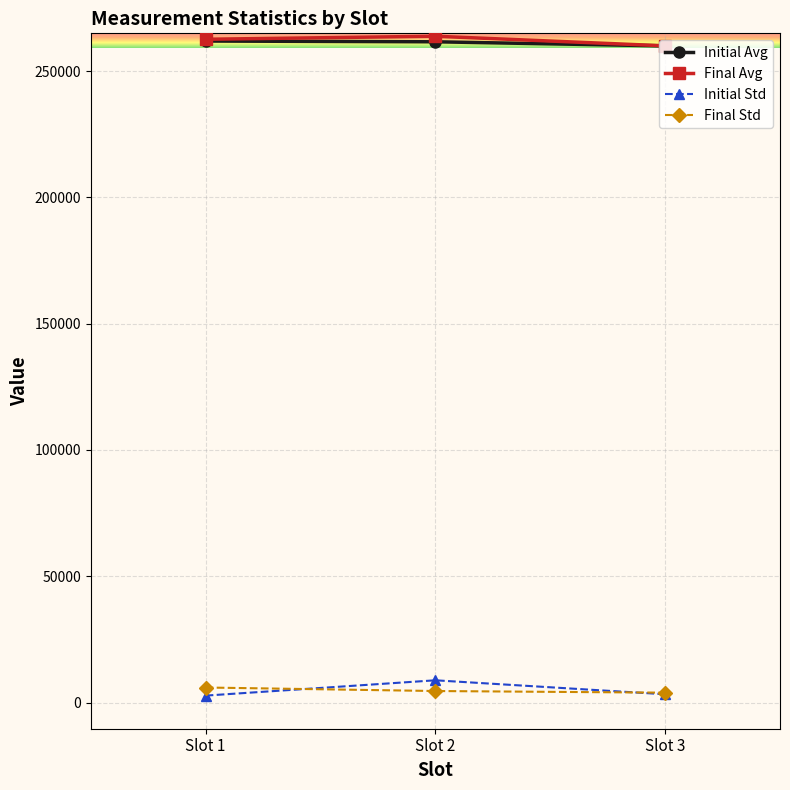

Between Slot 2 and Slot 3, which series saw the biggest shift?

Initial Std